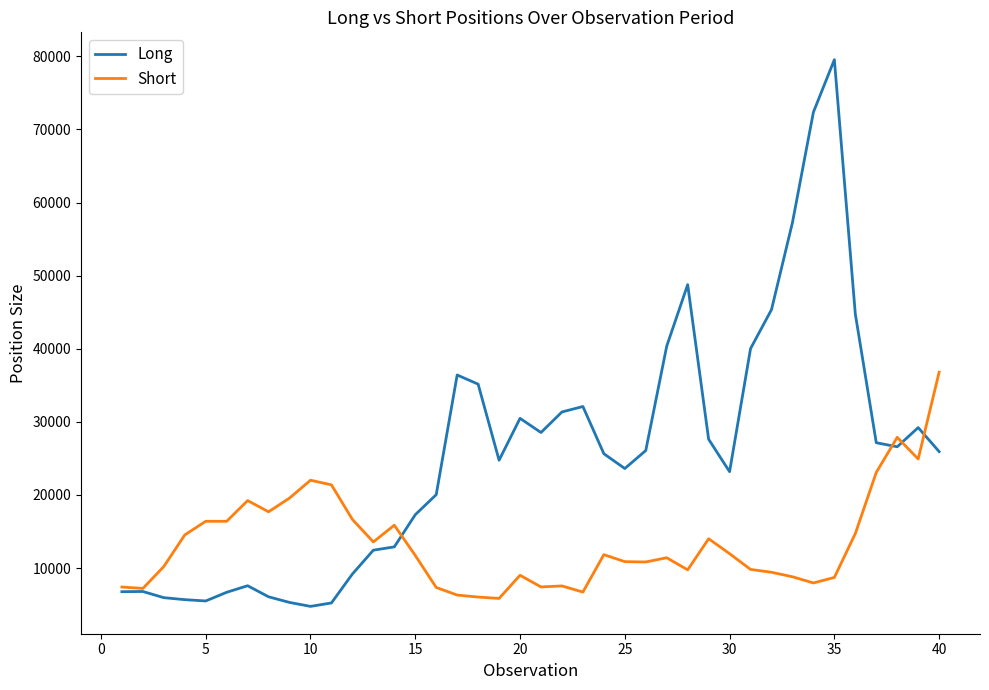

Count the number of data series in this chart.

2